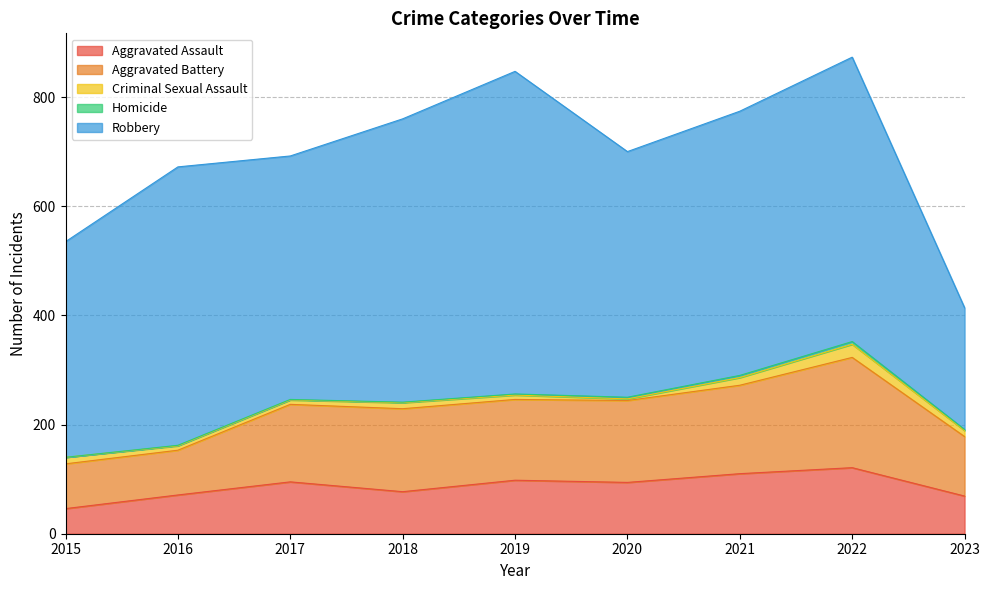

Which series has the largest total across all categories?

Robbery